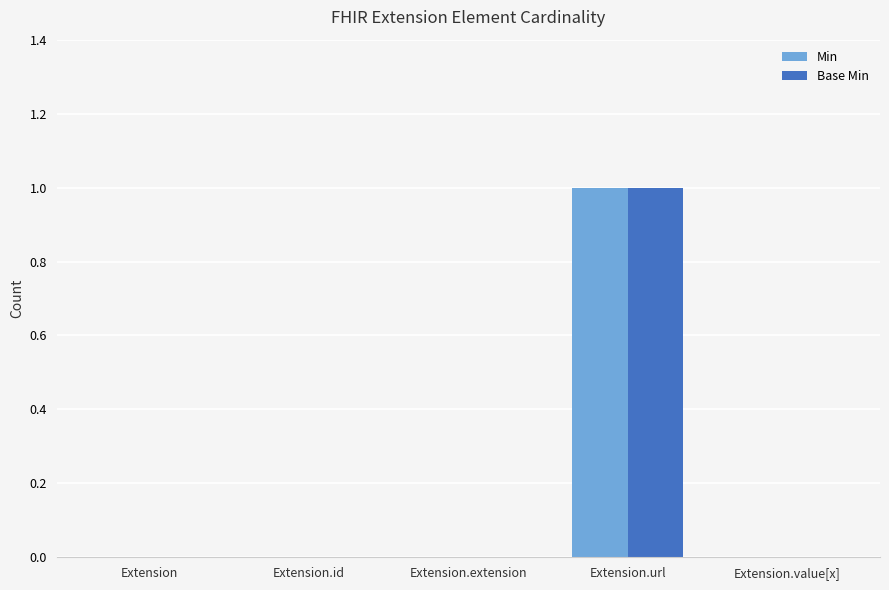

True or false: Min has a value of 2 at Extension.url.

False